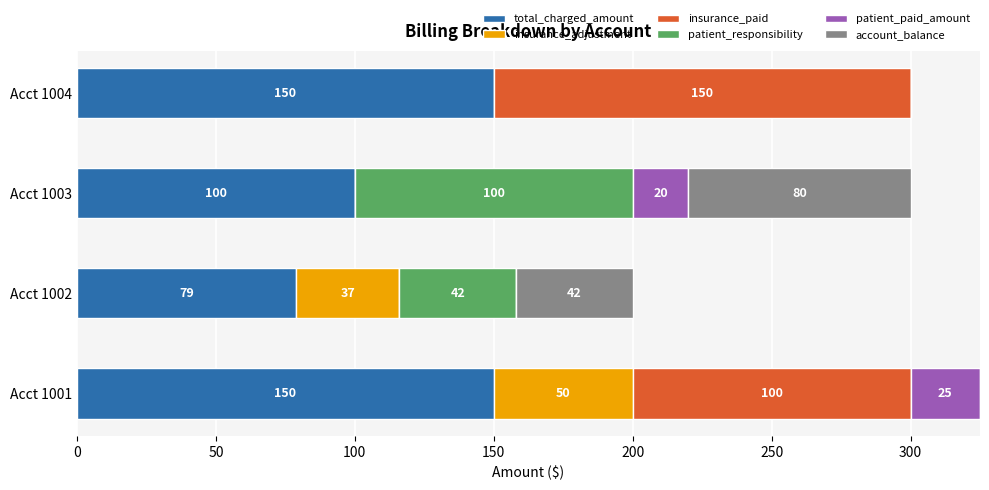

Is it true that total_charged_amount equals 150 at Acct 1001?

True